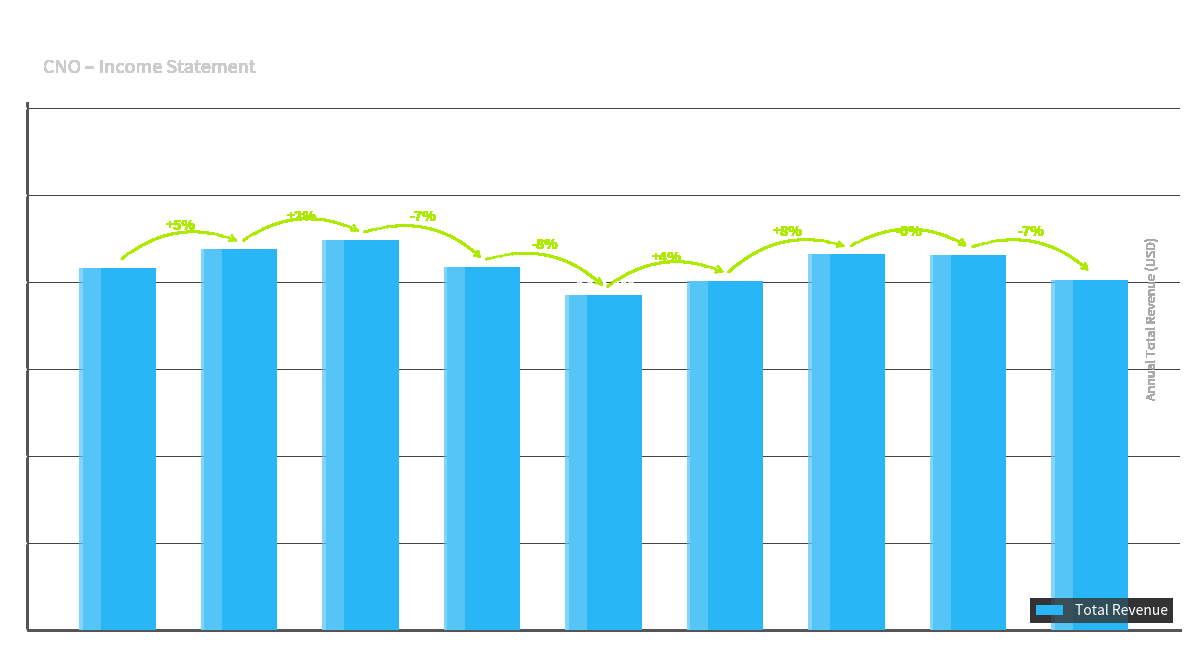

What is the difference between the values at 2018 and 2013?

171600